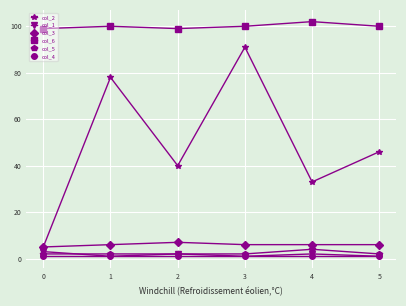

True or false: col_6 has more than 2 points higher than both neighbors.

False